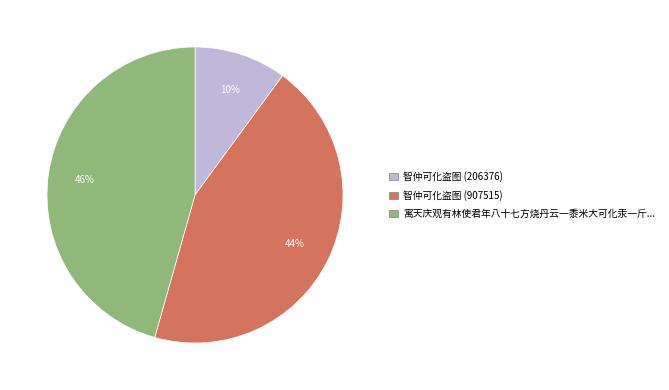

To the nearest percent, what is the difference between the largest and smallest slice percentages?

36%